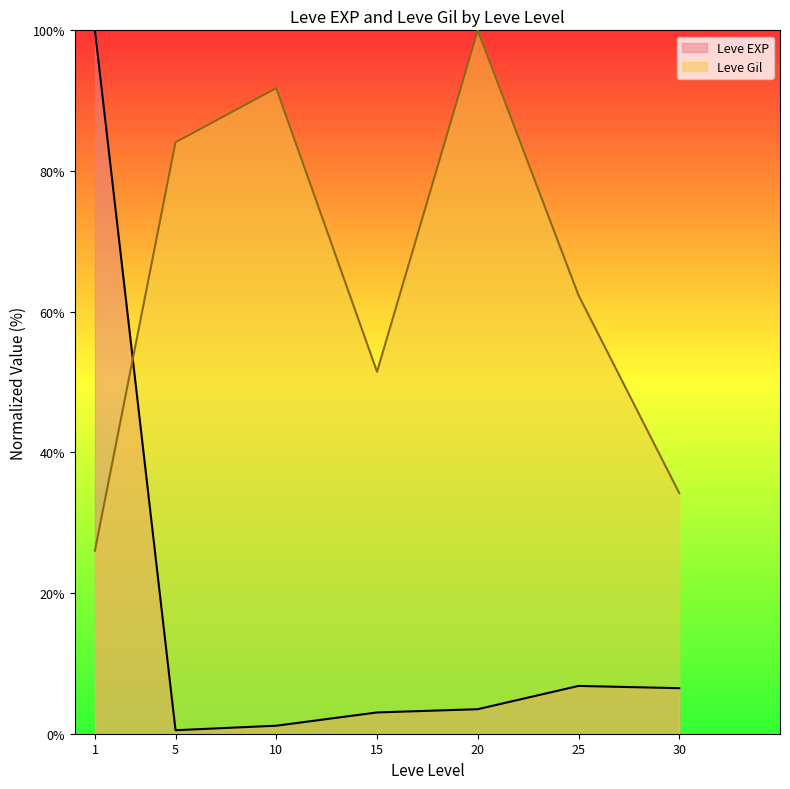

At how many categories does at least one series exceed 48?

6